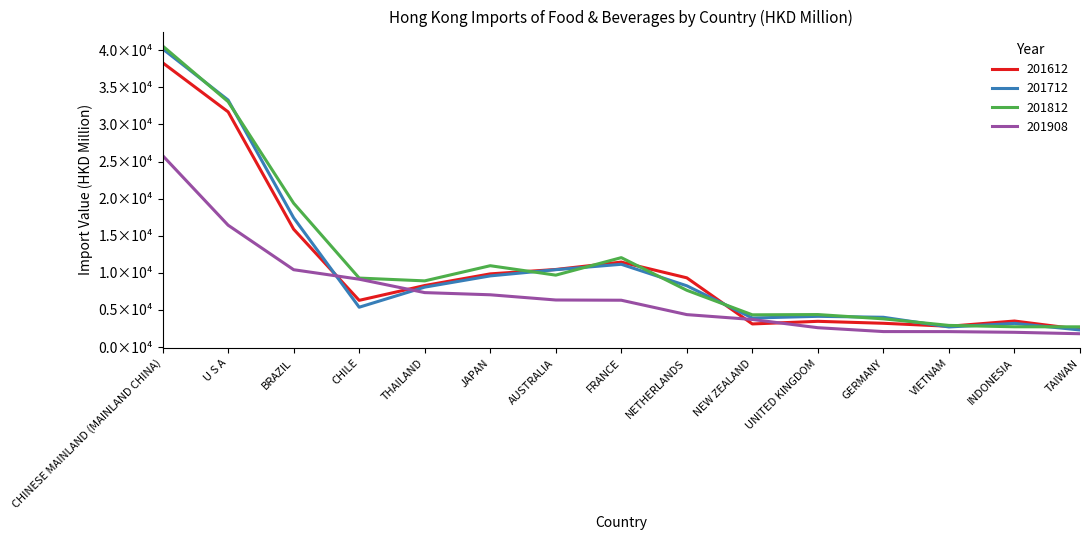

List the series in order of their peak value, highest first.

201812, 201712, 201612, 201908